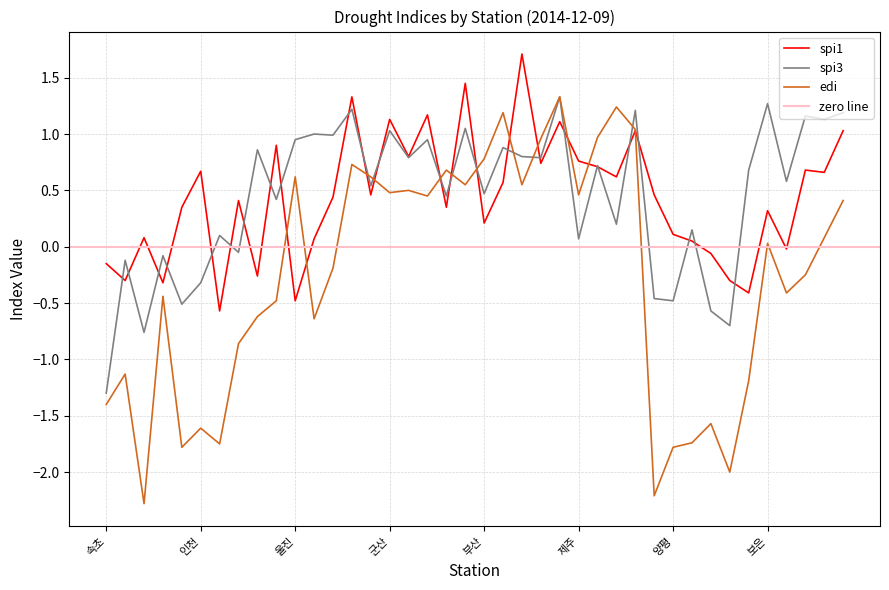

The spi3 series shows 0.0 at 제주. True or false?

False